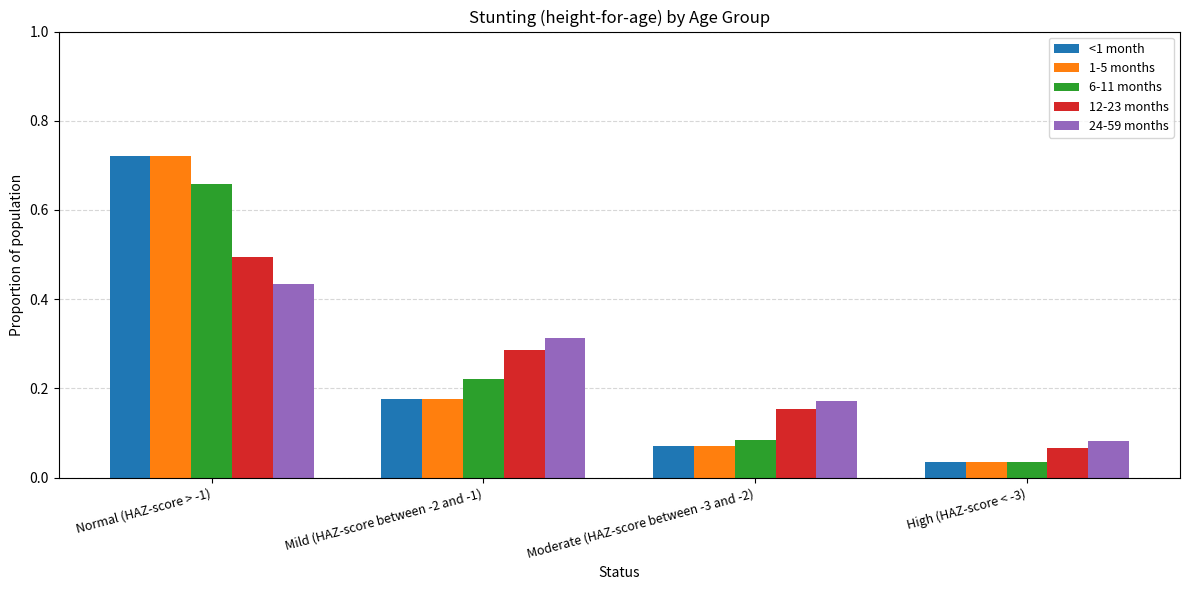

Is it true that 24-59 months equals 0.1 at Moderate (HAZ-score between -3 and -2)?

False